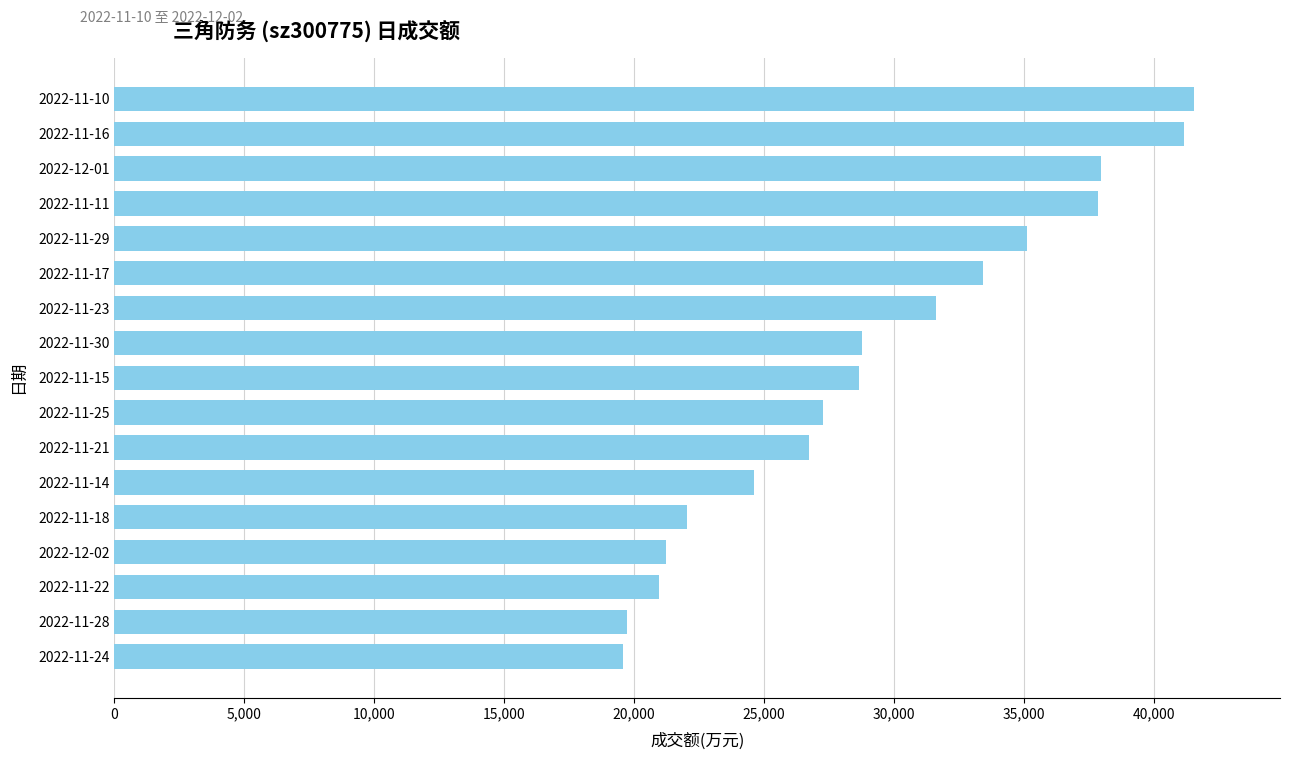

What is the maximum value shown in the chart?

41539